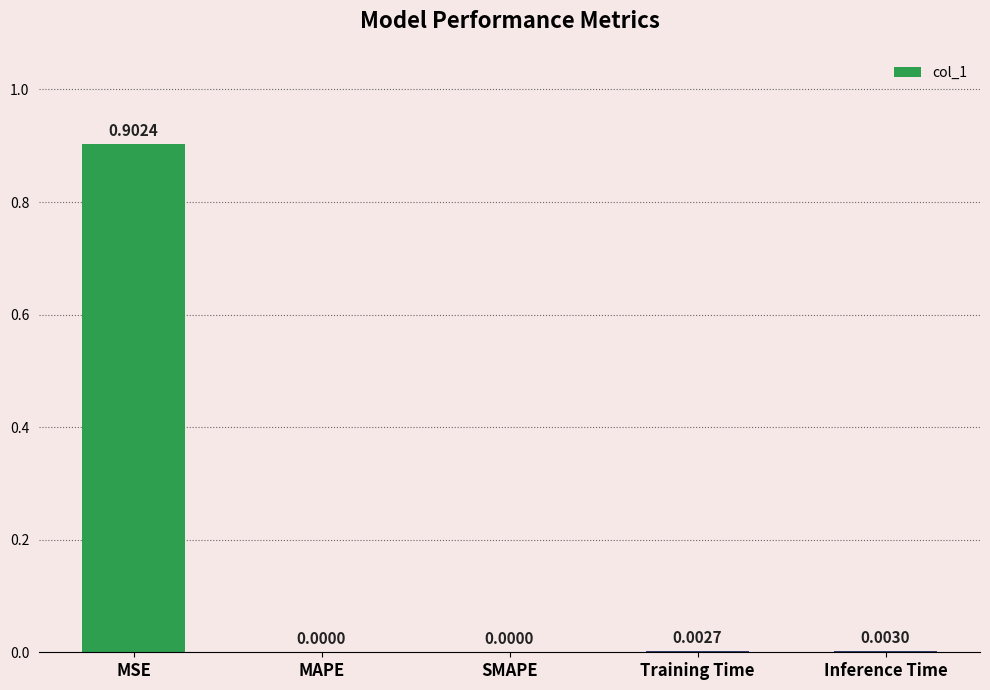

At which category does the chart reach its peak across all series?

MSE